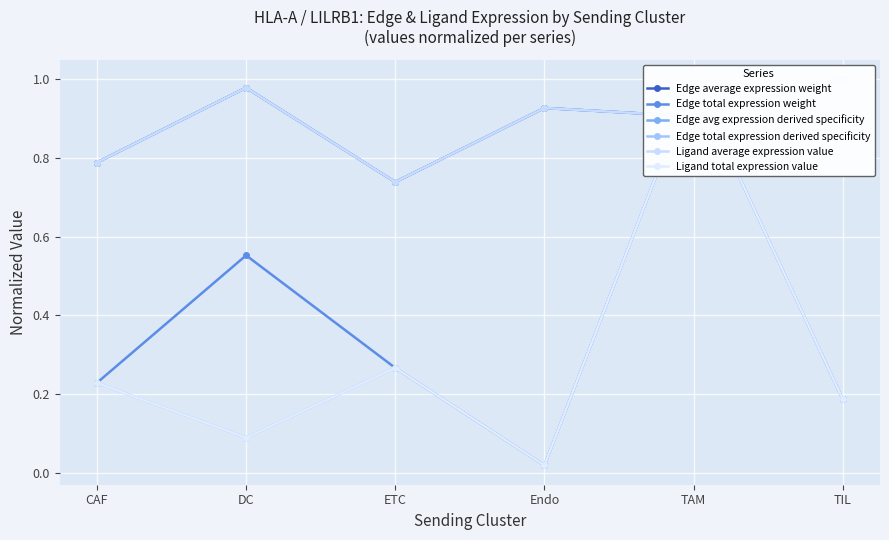

At which label does Edge avg expression derived specificity reach its peak?

TIL